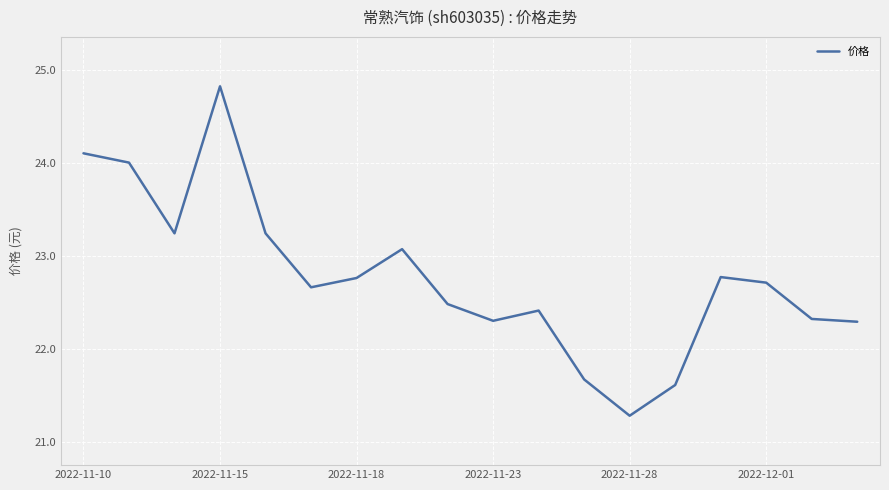

What is the greatest value displayed?

24.8